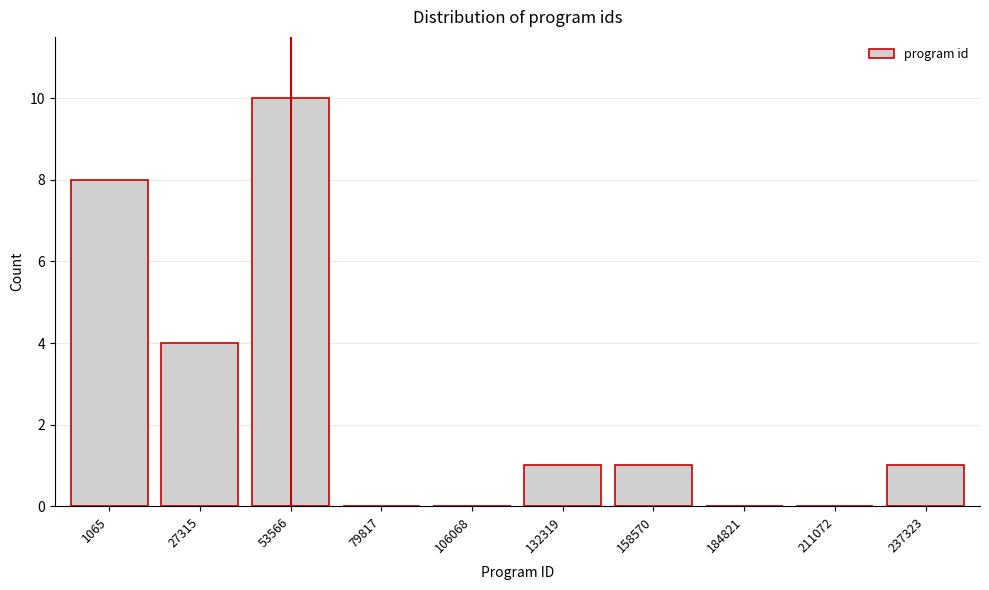

Reading left to right, what are all the values shown in this chart?

1065=8	27315=4	53566=10	79817=0	106068=0	132319=1	158570=1	184821=0	211072=0	237323=1